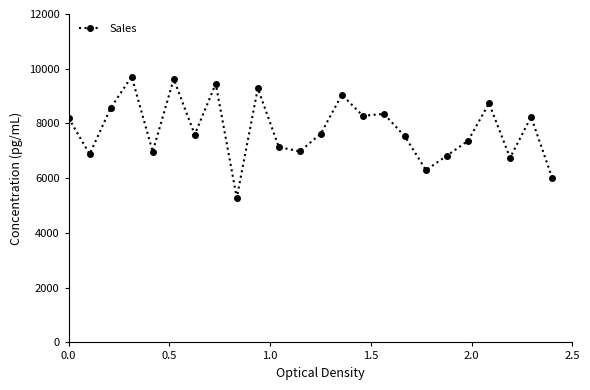

How many distinct data groups are displayed?

1